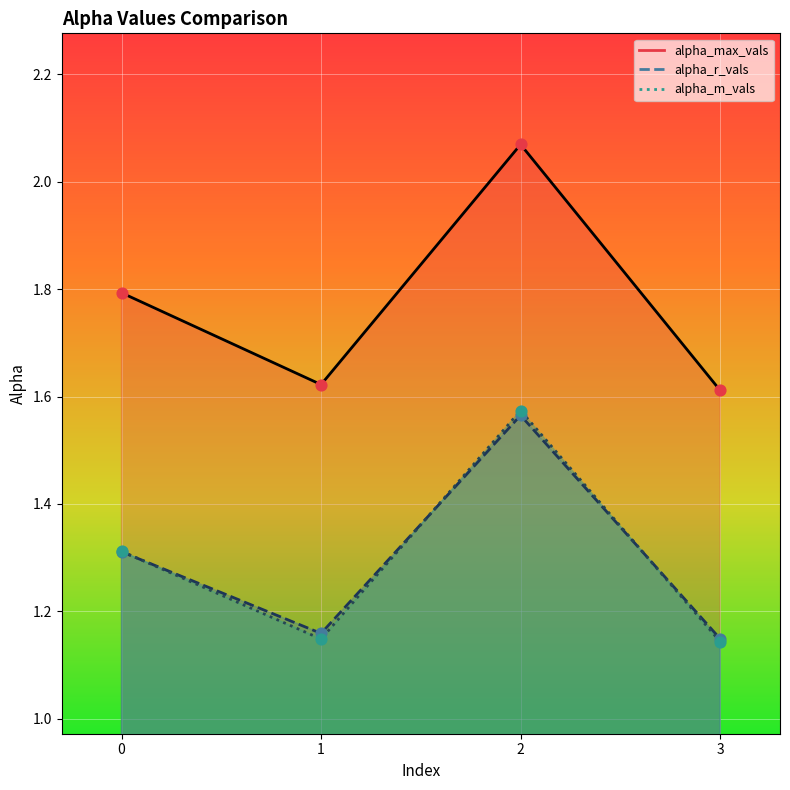

Is the value of alpha_r_vals at 0 greater than the value of alpha_m_vals at 3?

Yes